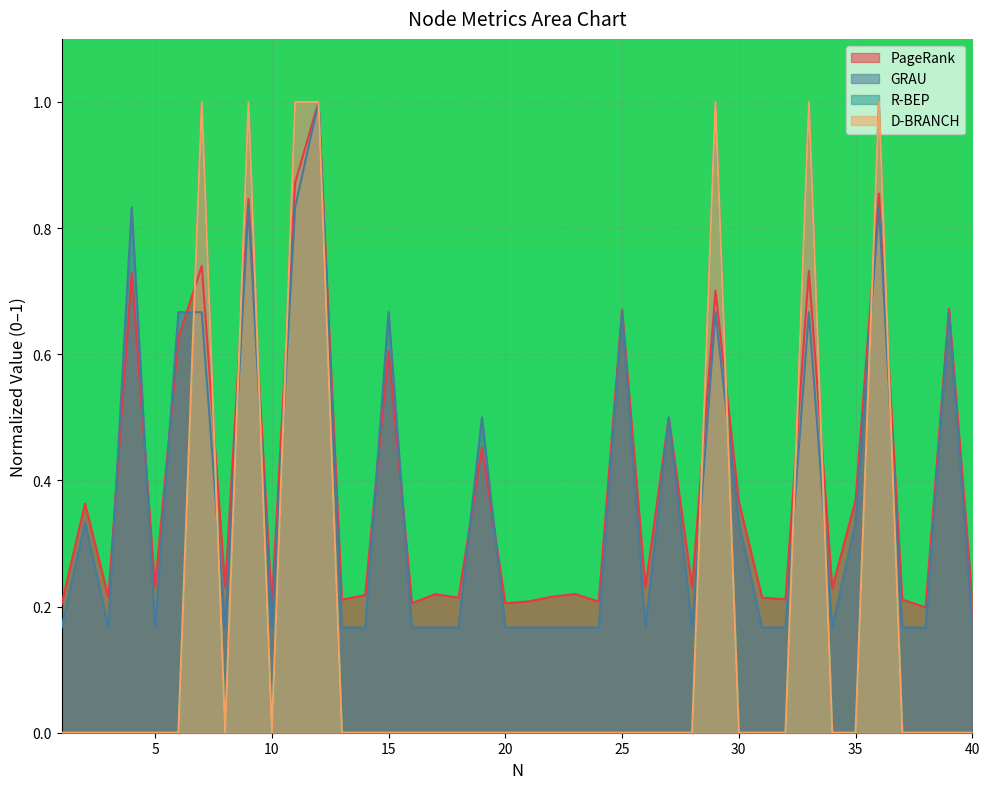

How many lines are shown in the chart?

4